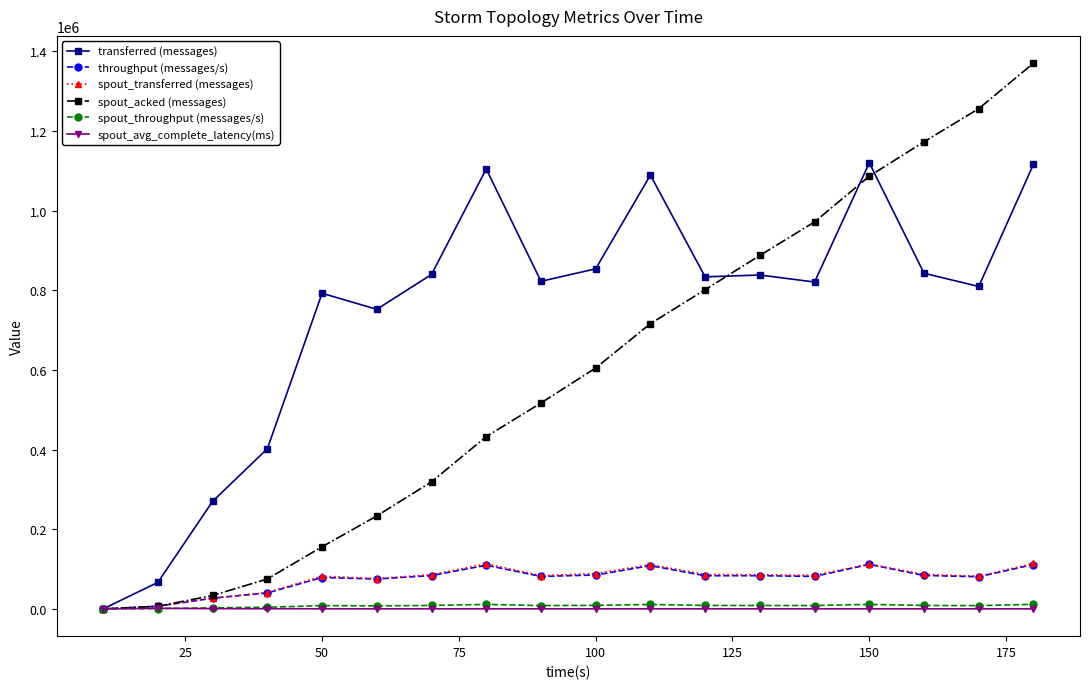

What is the highest value of the transferred (messages) series?

1119820.0